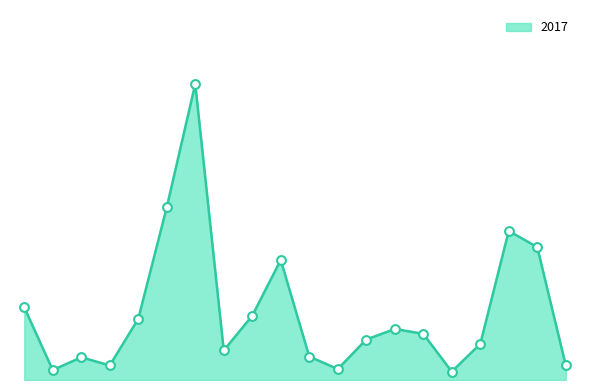

Is this an area chart (filled region under the line)?

Yes